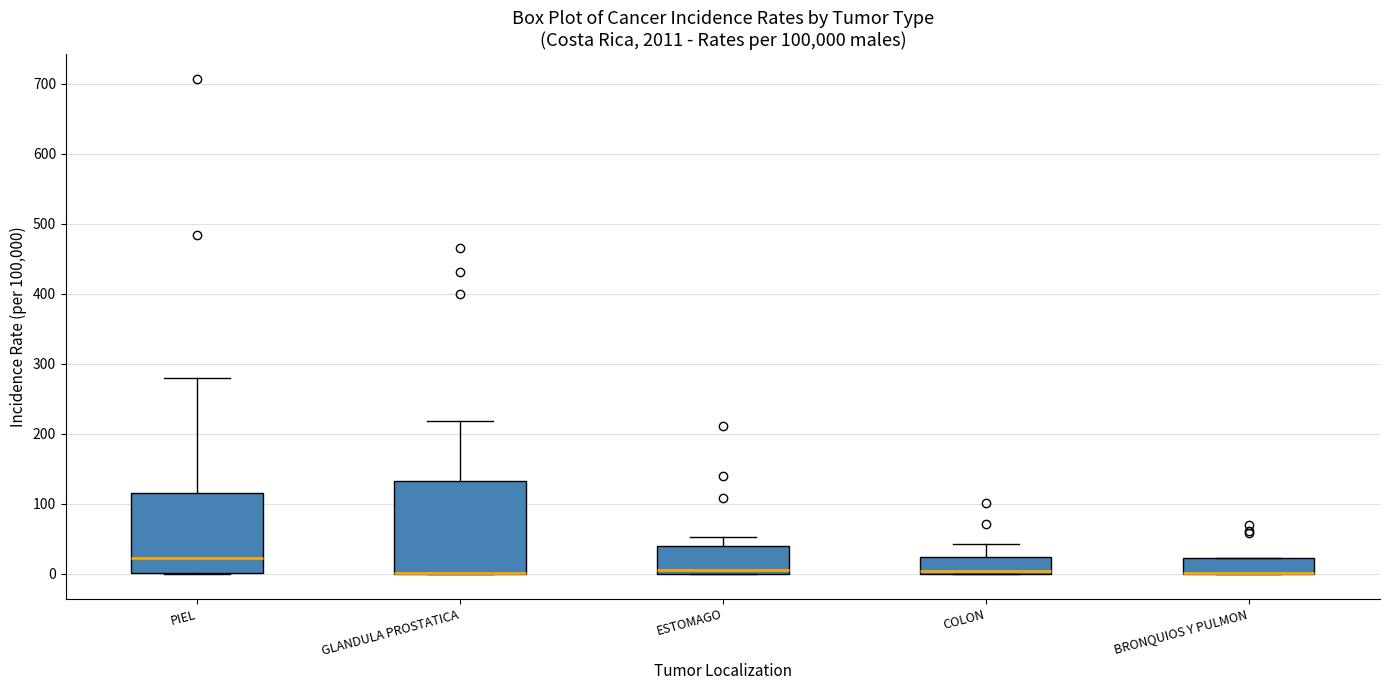

Reading left to right, transcribe this box plot: for each box, give where its median line is, the range the box spans, and where its two whiskers end, as read against the y-axis. The values are not printed on the chart, so give them approximately, as read against the axis.

PIEL: median 20, box 0 to 120, whiskers 0 to 280
GLANDULA PROSTATICA: median 0 (drawn on the box's lower edge), box 0 to 130, whiskers 0 to 220
ESTOMAGO: median 10, box 0 to 40, whiskers 0 to 50
COLON: median 0 (just above the box's lower edge), box 0 to 20, whiskers 0 to 40
BRONQUIOS Y PULMON: median 0 (drawn on the box's lower edge), box 0 to 20, whiskers 0 to 20